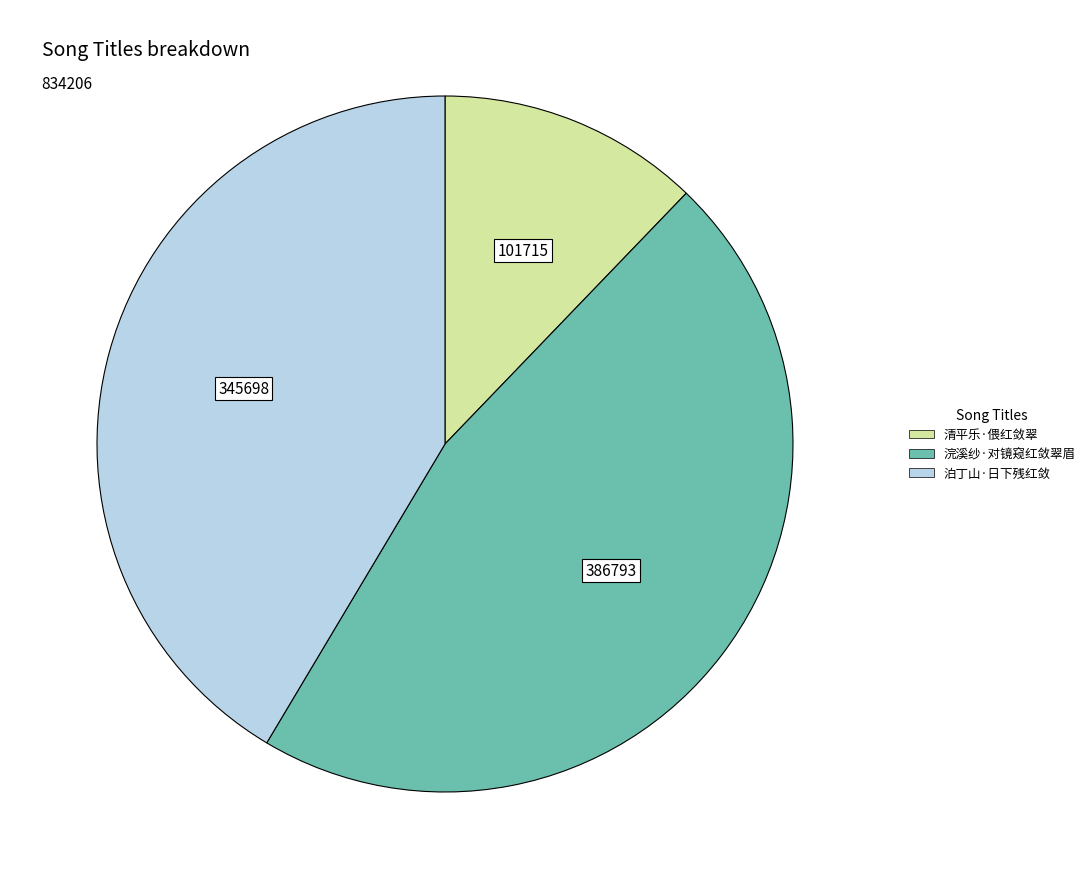

Which has a higher value, 浣溪纱·对镜窥红敛翠眉 or 清平乐·偎红敛翠?

浣溪纱·对镜窥红敛翠眉